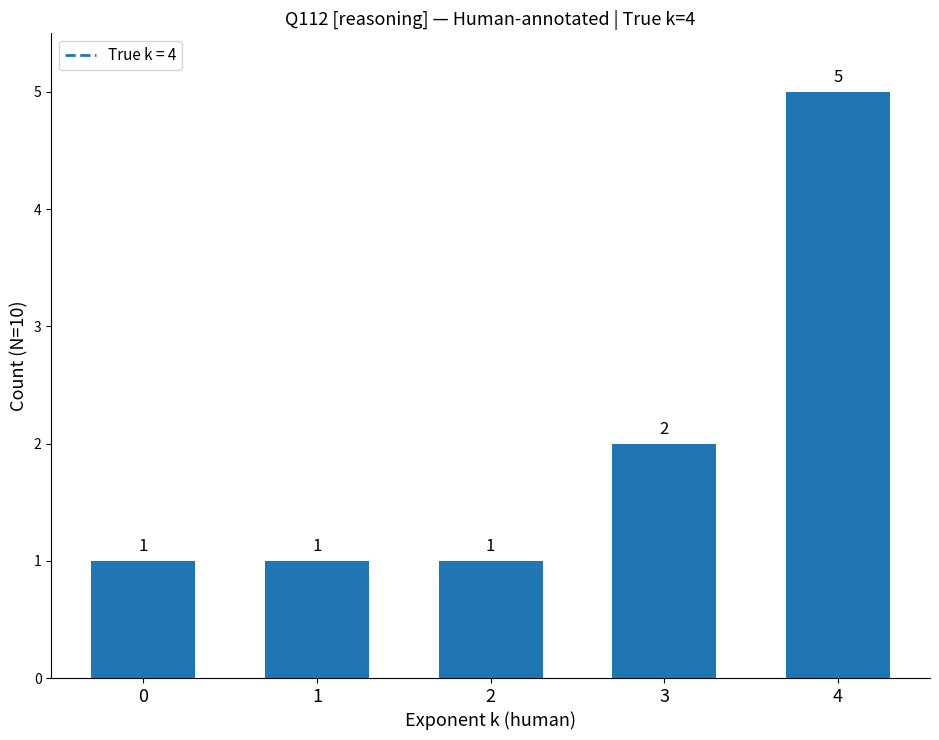

What is the change in value from 2 to 3?

+1